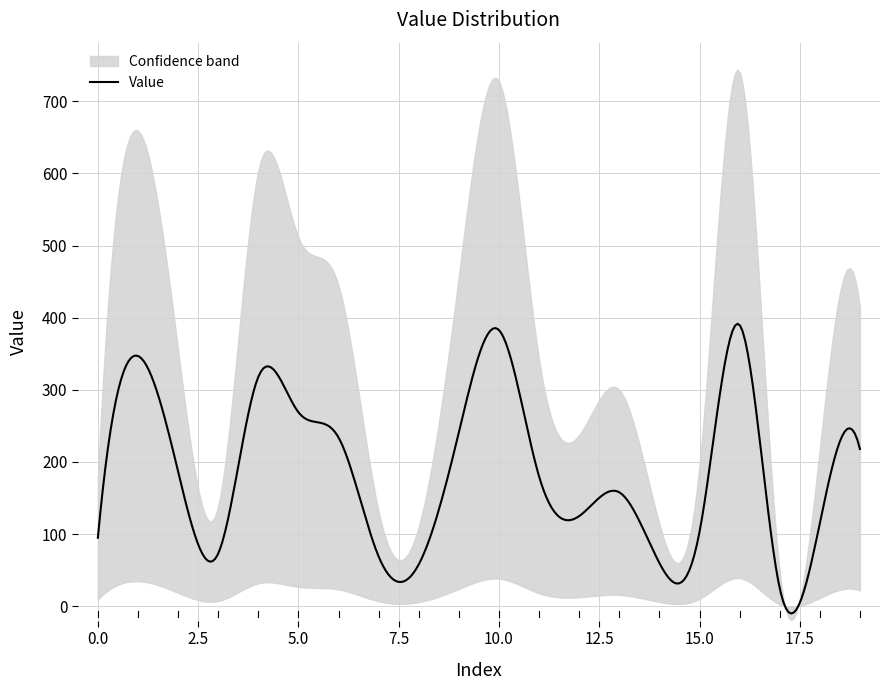

How many data points does each series have?

20